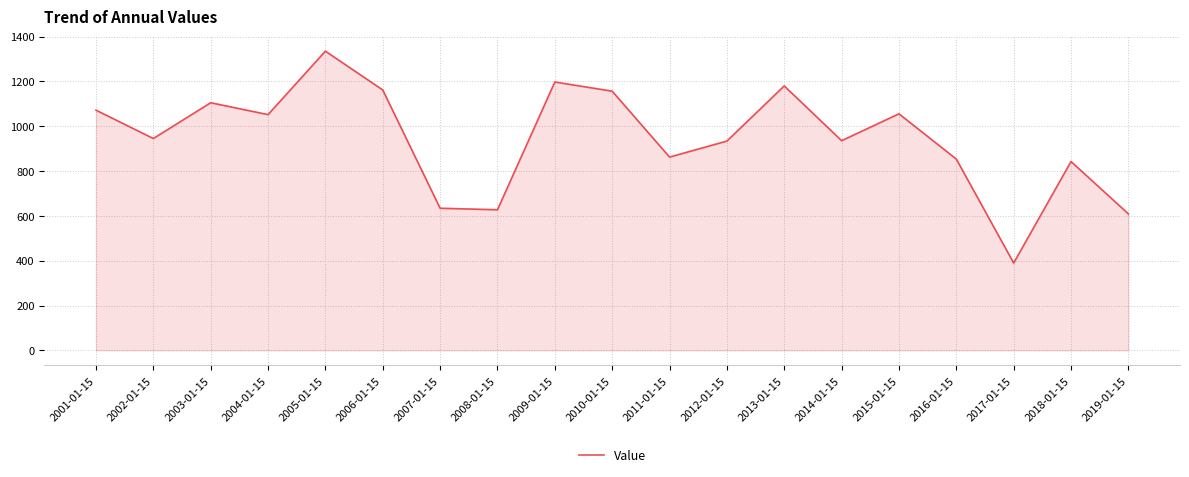

What value does the data have at 2013-01-15?

1180.1